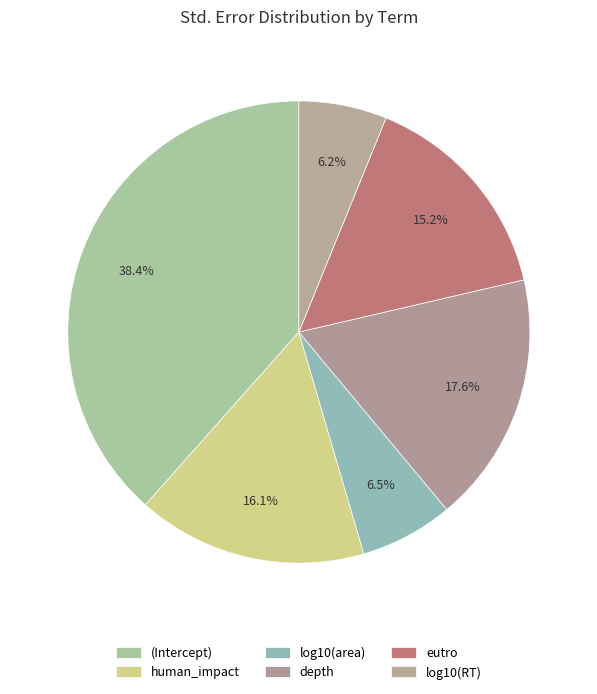

Which has a higher value, log10(area) or human_impact?

human_impact